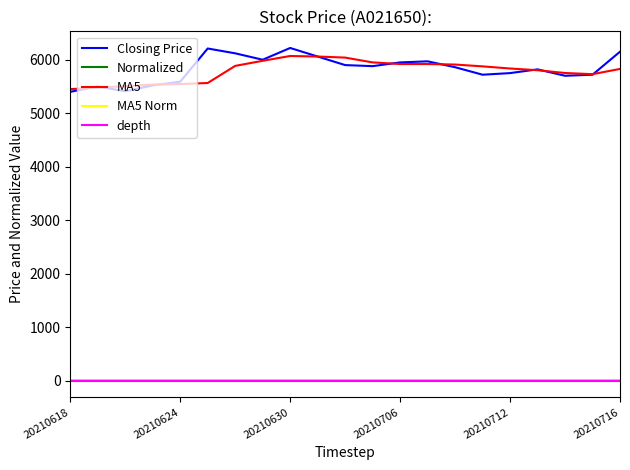

True or false: MA5 and MA5 Norm intersect in this chart.

False